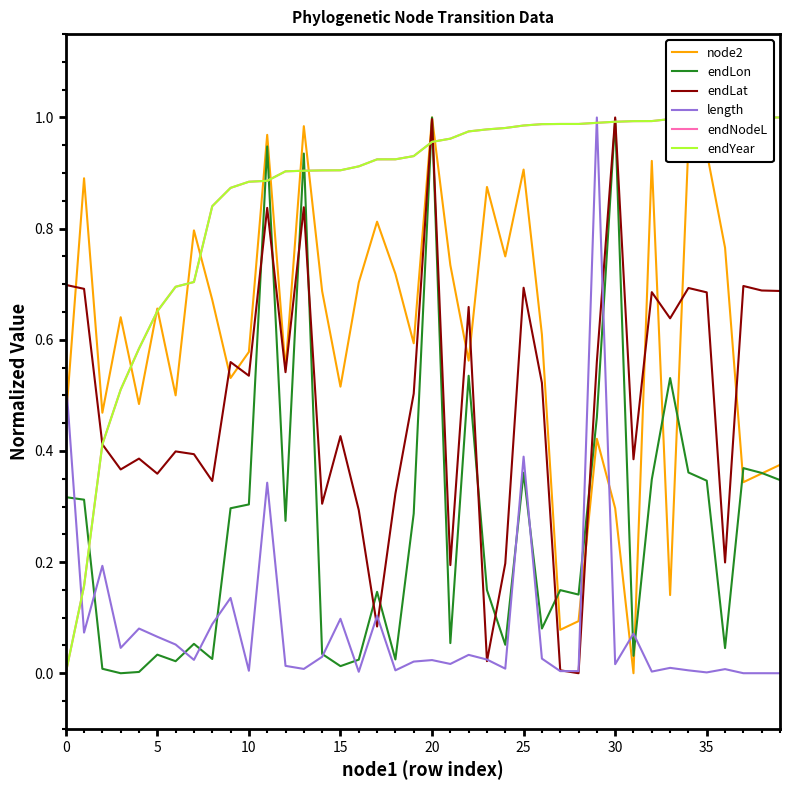

How many intersections are there between endLon and length?

13